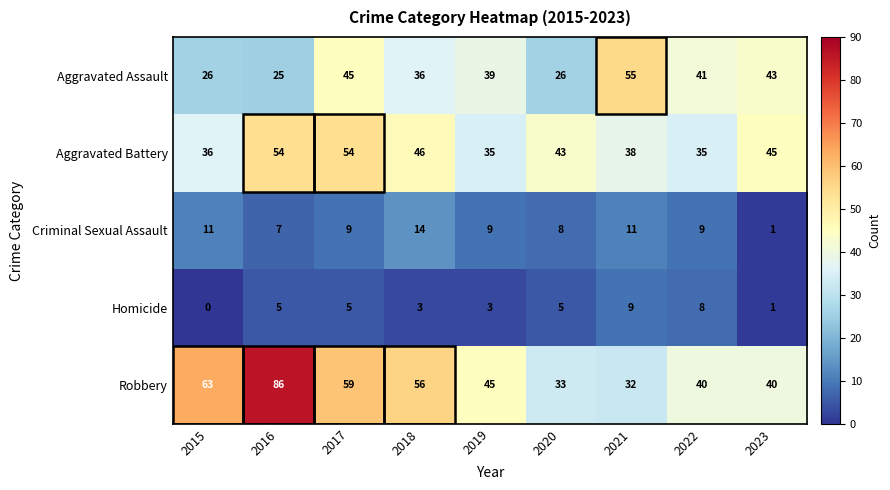

Count the number of categories in the chart.

9